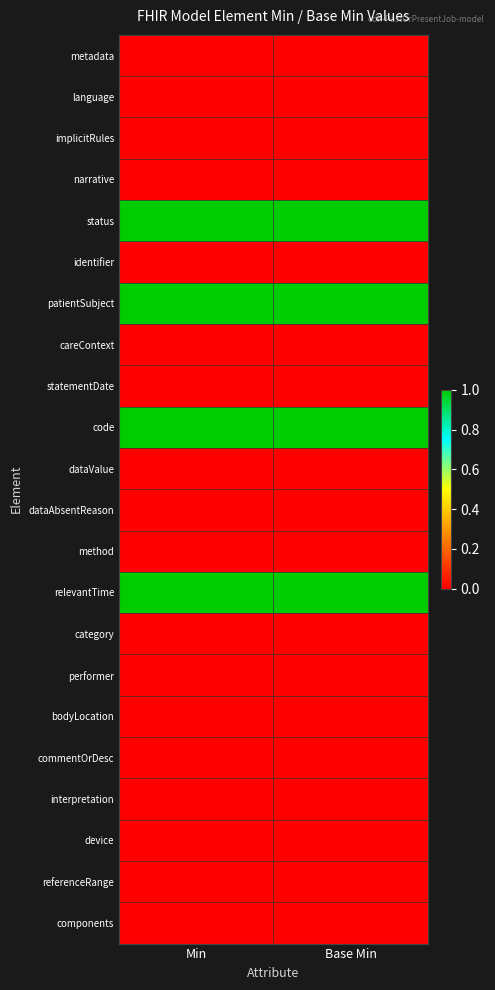

Reading right to left, list all the values displayed in this chart.

metadata: Base Min=0	Min=0
language: Base Min=0	Min=0
implicitRules: Base Min=0	Min=0
narrative: Base Min=0	Min=0
status: Base Min=1	Min=1
identifier: Base Min=0	Min=0
patientSubject: Base Min=1	Min=1
careContext: Base Min=0	Min=0
statementDate: Base Min=0	Min=0
code: Base Min=1	Min=1
dataValue: Base Min=0	Min=0
dataAbsentReason: Base Min=0	Min=0
method: Base Min=0	Min=0
relevantTime: Base Min=1	Min=1
category: Base Min=0	Min=0
performer: Base Min=0	Min=0
bodyLocation: Base Min=0	Min=0
commentOrDesc: Base Min=0	Min=0
interpretation: Base Min=0	Min=0
device: Base Min=0	Min=0
referenceRange: Base Min=0	Min=0
components: Base Min=0	Min=0